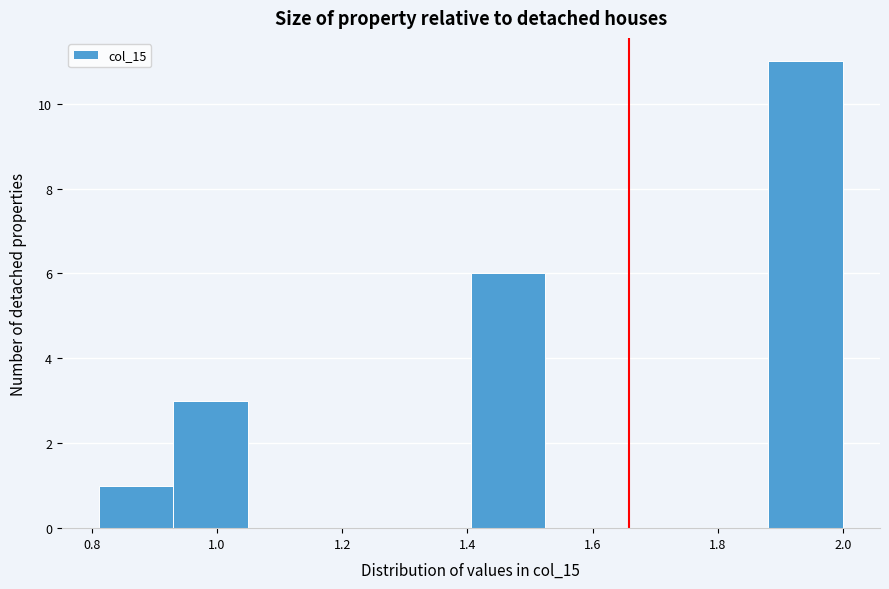

Reading left to right, transcribe this chart: for each bar, give the range it covers on the x-axis and its height. Neither the bar edges nor the heights are printed on the chart, so give them approximately, as read against the axes.

0.82 to 0.94: 1
0.94 to 1.04: 3
1.04 to 1.16: 0
1.16 to 1.28: 0
1.28 to 1.40: 0
1.40 to 1.52: 6
1.52 to 1.64: 0
1.64 to 1.76: 0
1.76 to 1.88: 0
1.88 to 2.00: 11